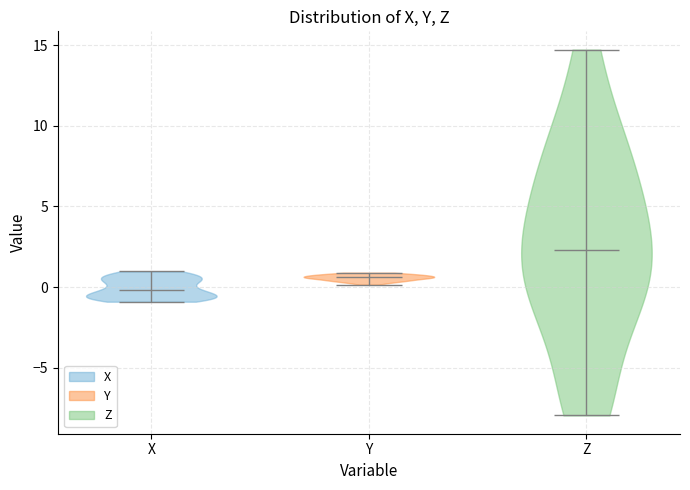

Reading left to right, read every violin against the y-axis: where its median line is, and the lowest and highest points it reaches. The values are not printed on the chart, so give them approximately, as read against the axis.

X: median line 0.0, lowest point -1.0, highest point 1.0
Y: median line 0.5, lowest point 0.0, highest point 1.0
Z: median line 2.5, lowest point -8.0, highest point 14.5